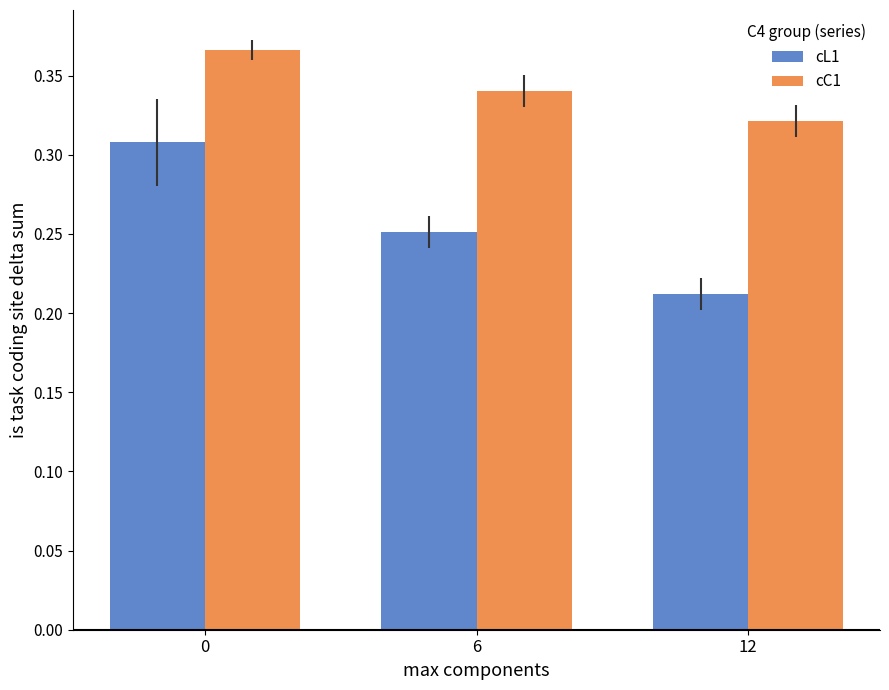

The value of cL1 at 0 is 0.1. True or false?

False